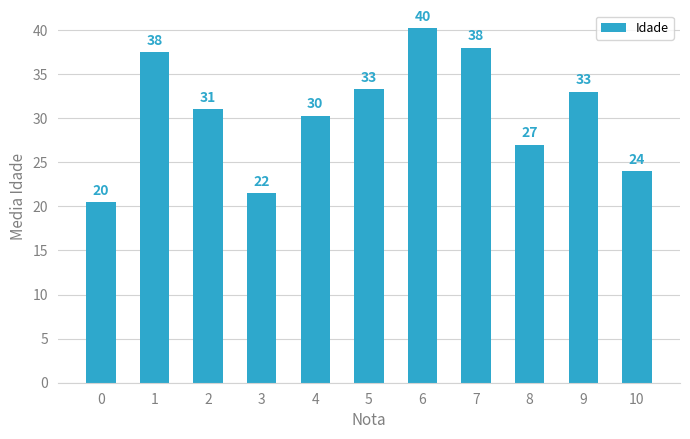

Is it true that the value at 10 is 15.7?

False